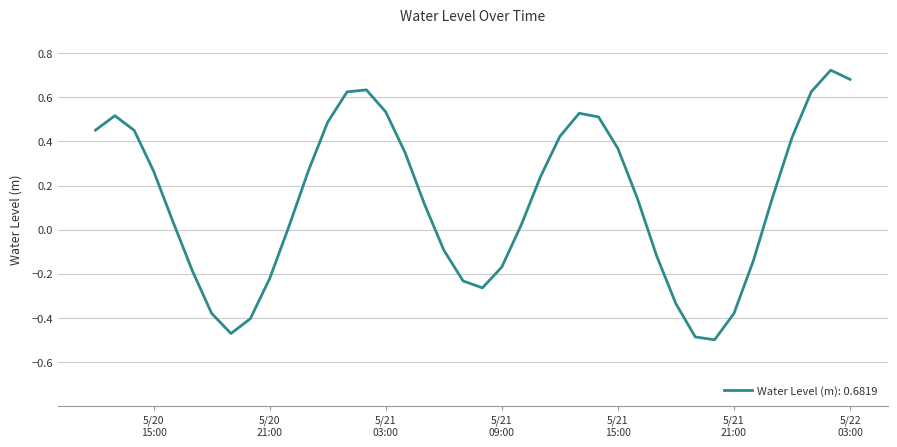

How many lines are shown in the chart?

1